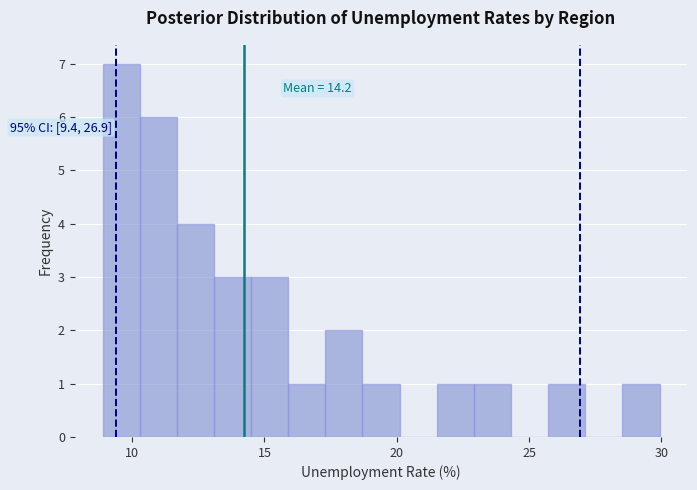

Around what value on the x-axis is the tallest bar? Give the approximate position of its centre, as read against the axis.

9.5